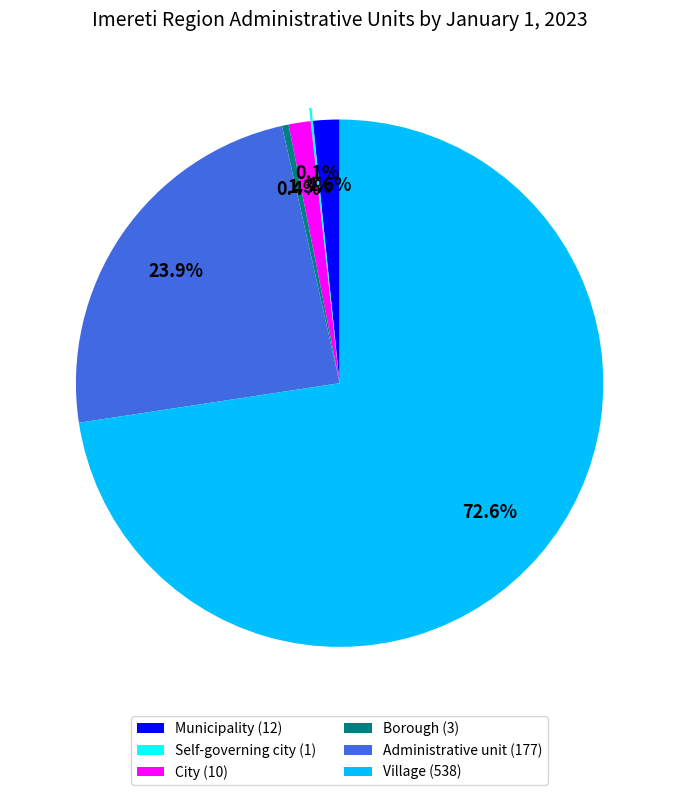

Does Village (538) represent more than half of the total?

Yes